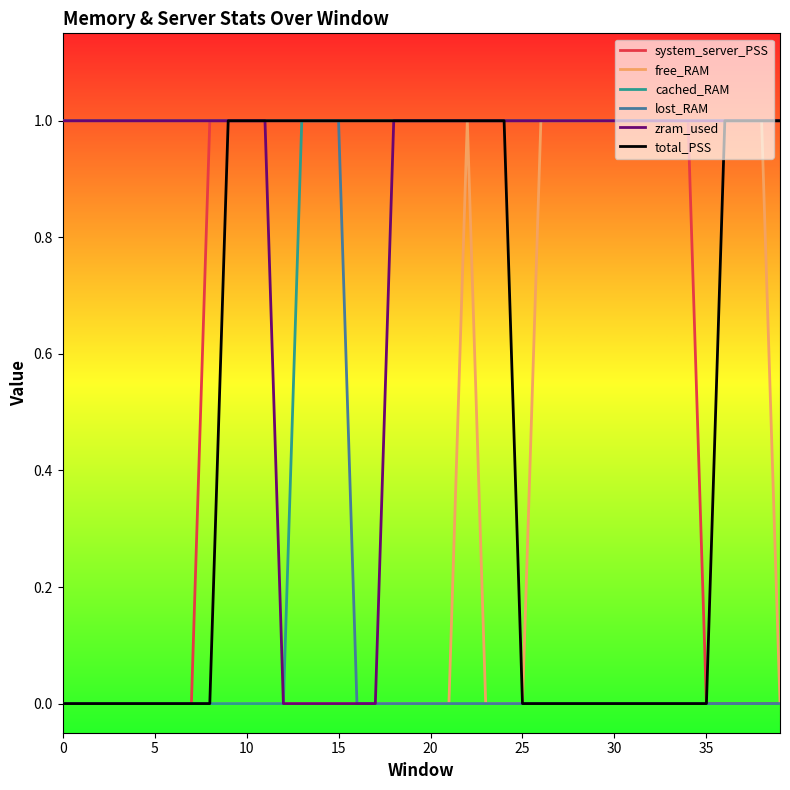

Is this an area chart (filled region under the line)?

No